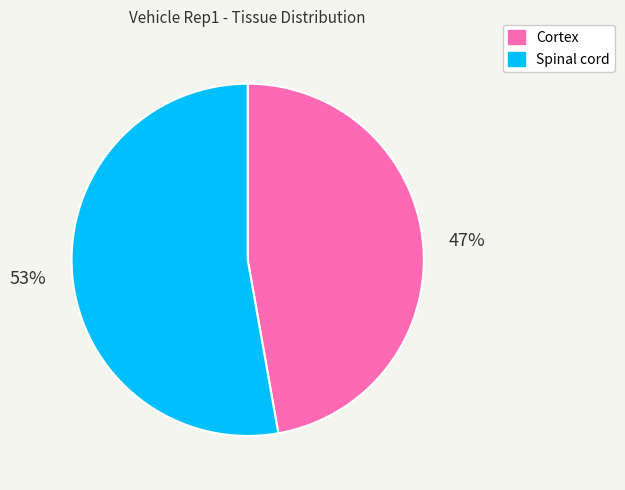

Is it true that Spinal cord is 44% of the pie?

False